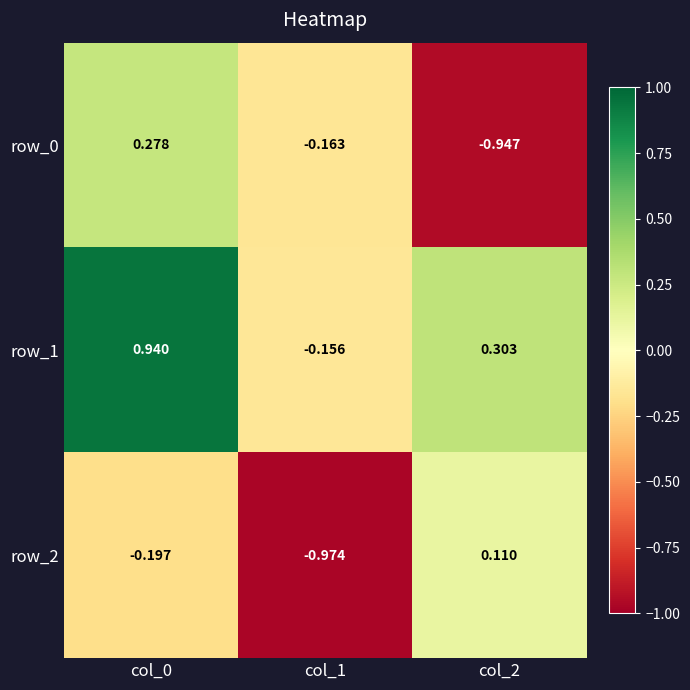

What is the average value of the row_1 series?

0.4